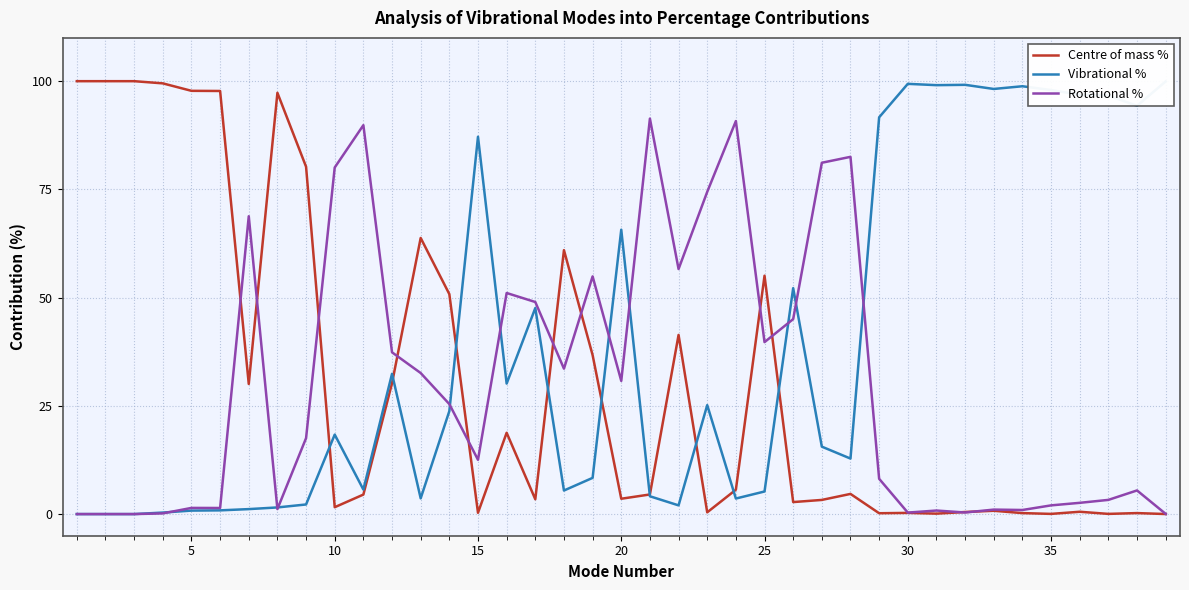

True or false: Vibrational % has more than 2 points higher than both neighbors.

True